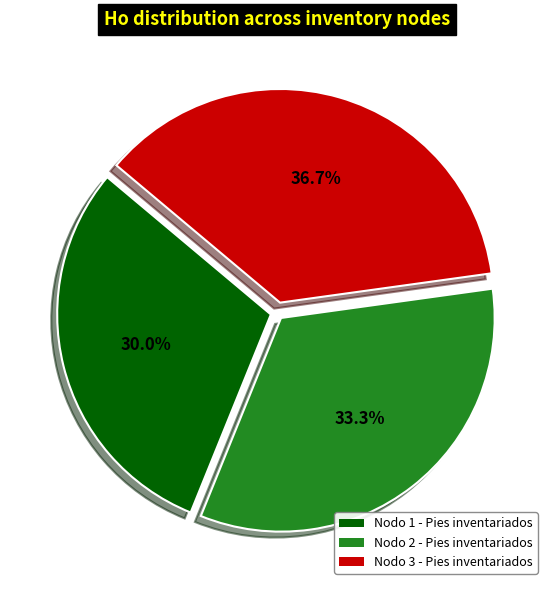

Between Nodo 1 - Pies inventariados and Nodo 3 - Pies inventariados, which is larger?

Nodo 3 - Pies inventariados